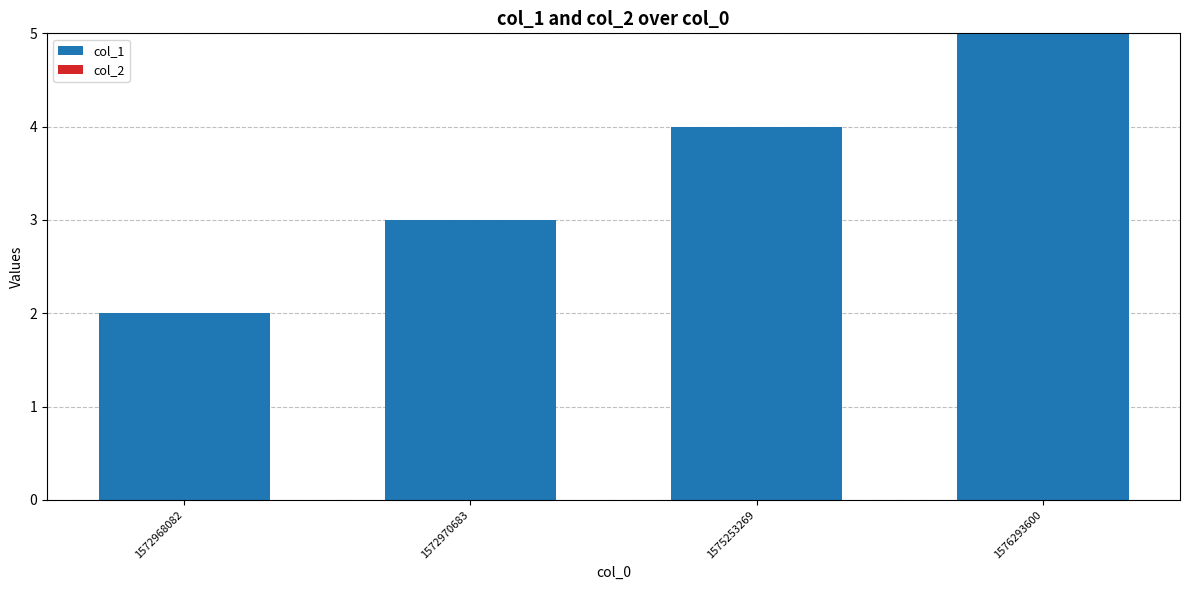

Which has a higher value, 1576293600 or 1572970683?

1576293600